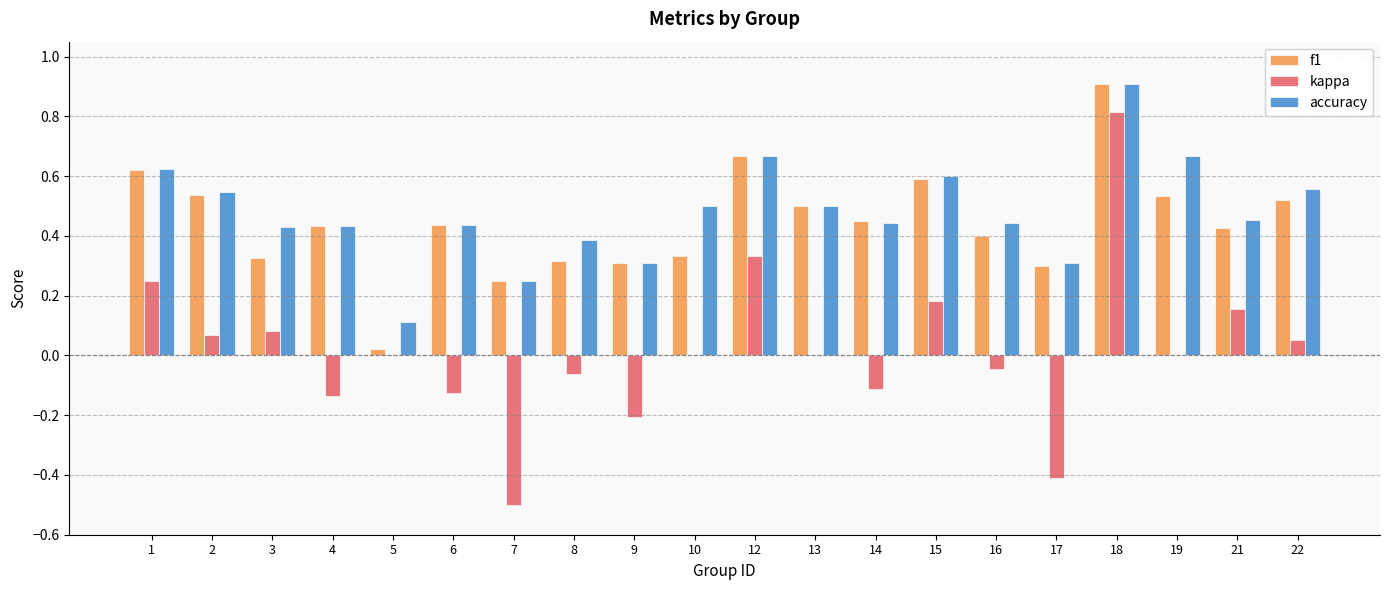

What is the sum of all f1 values?

8.9